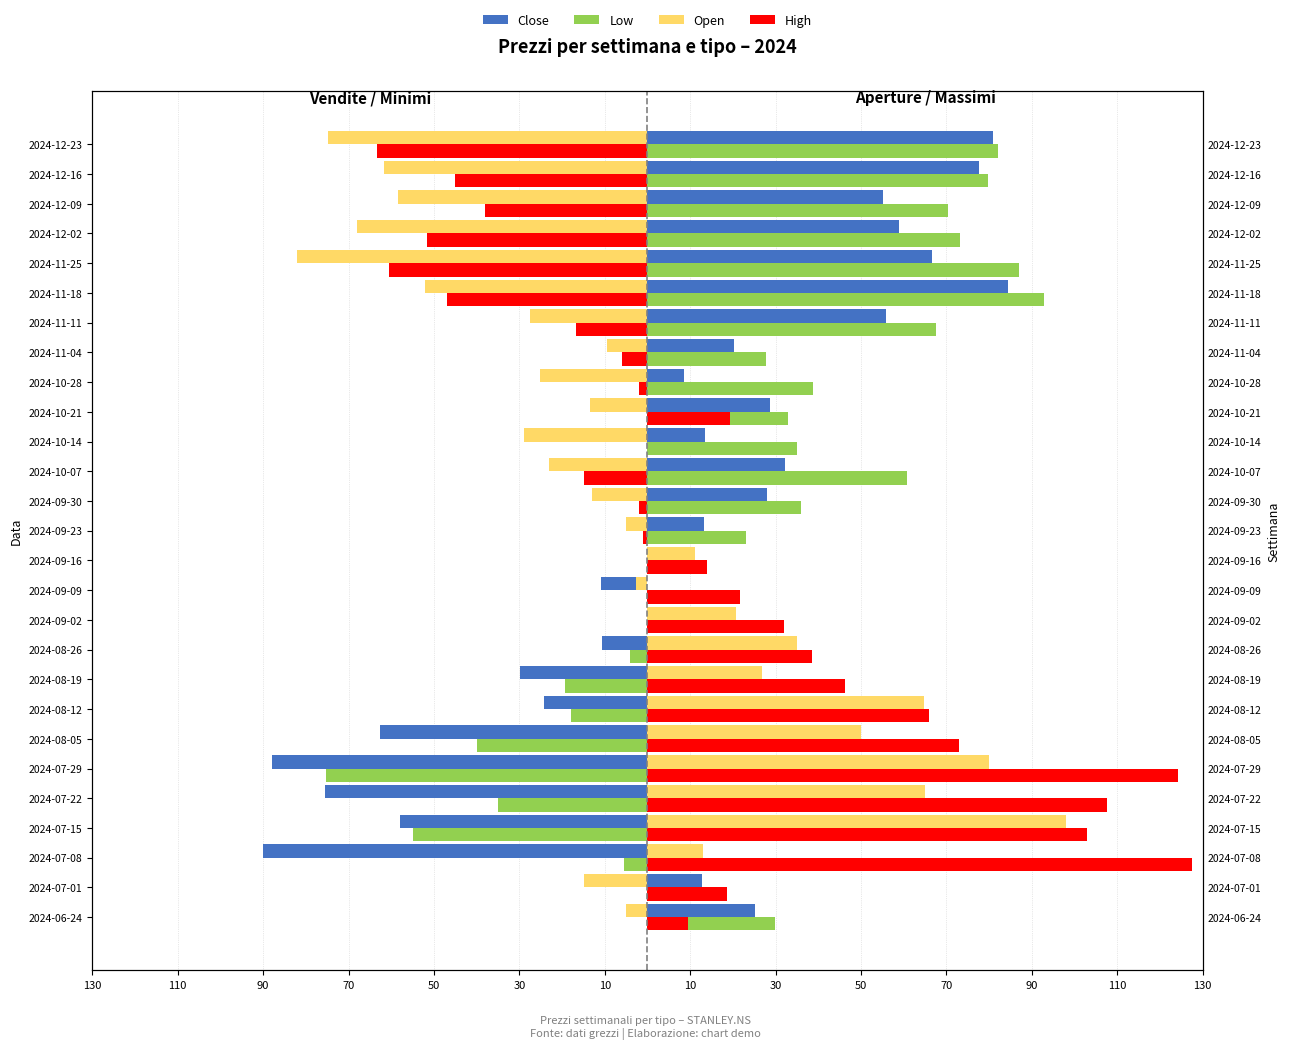

What is the average value of the Open series?

-3.7